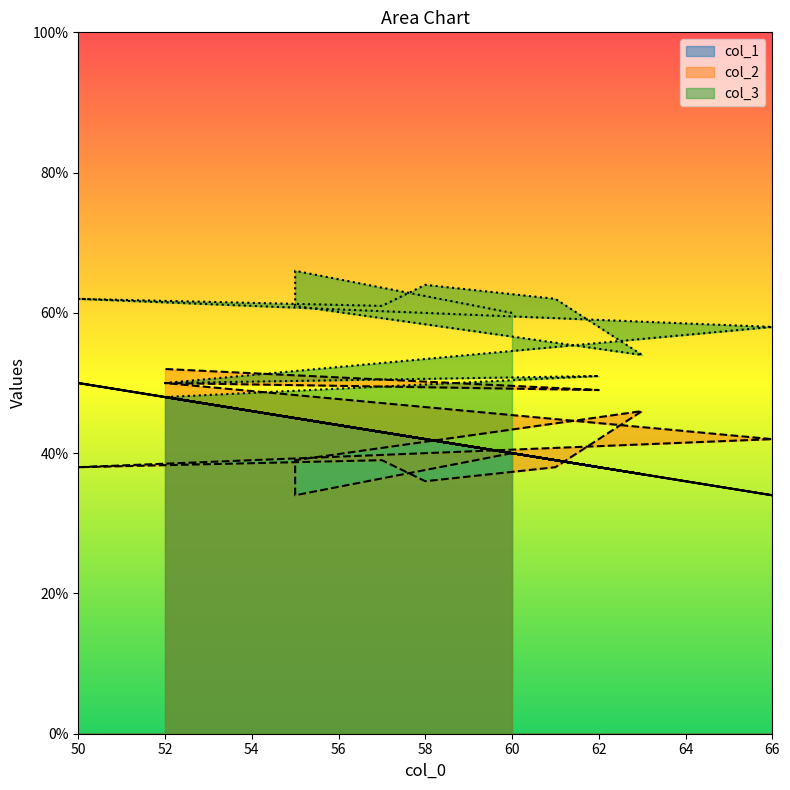

What is the maximum value for col_1?

50